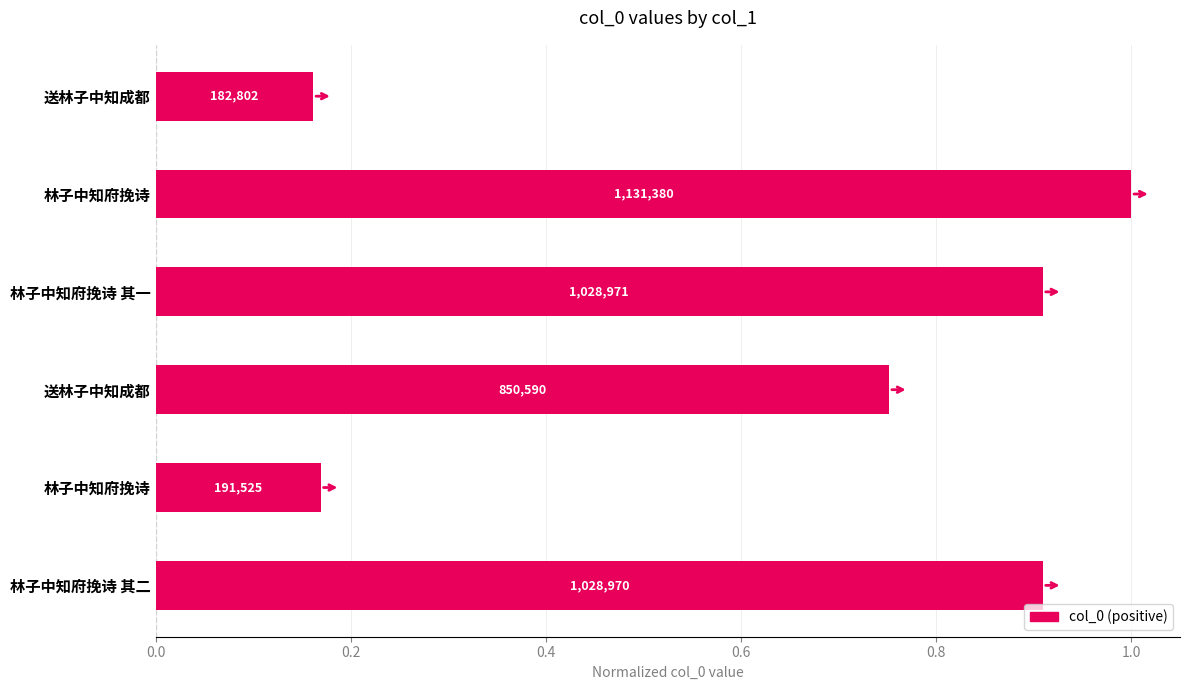

How many bars are there in total?

6